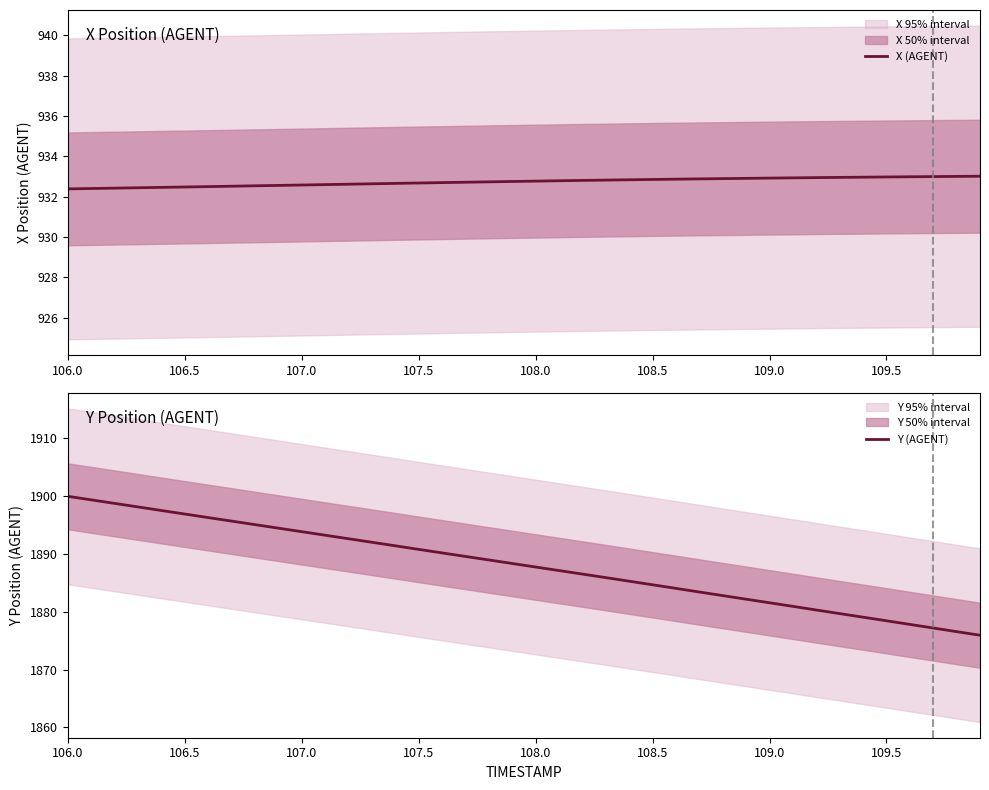

True or false: Y (AGENT) and X (AGENT) intersect in this chart.

False